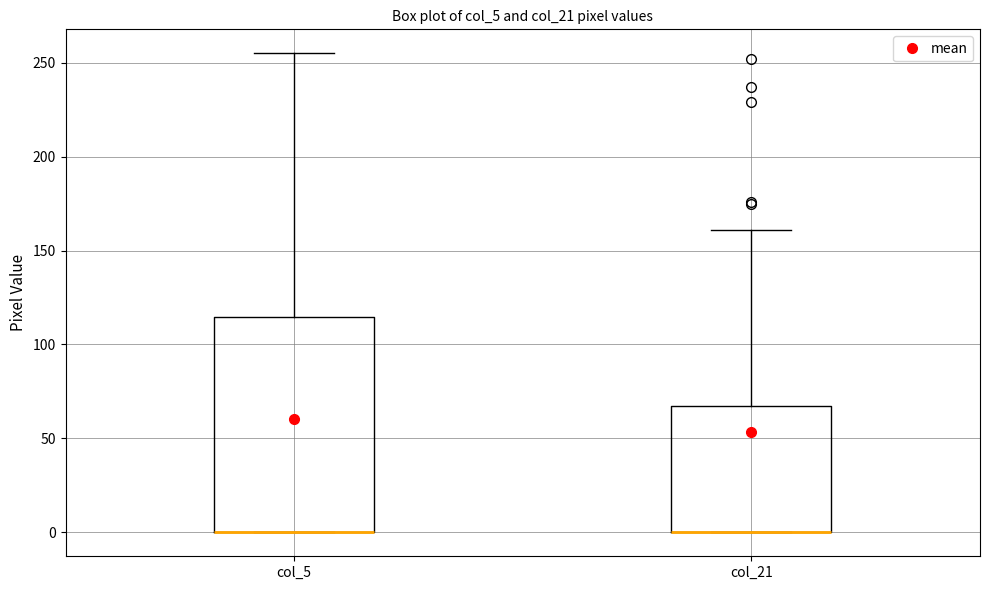

Reading left to right, transcribe this box plot: for each box, give where its median line is, the range the box spans, and where its two whiskers end, as read against the y-axis. The values are not printed on the chart, so give them approximately, as read against the axis.

col_5: median 0 (drawn on the box's lower edge), box 0 to 115, whiskers 0 to 255
col_21: median 0 (drawn on the box's lower edge), box 0 to 70, whiskers 0 to 160